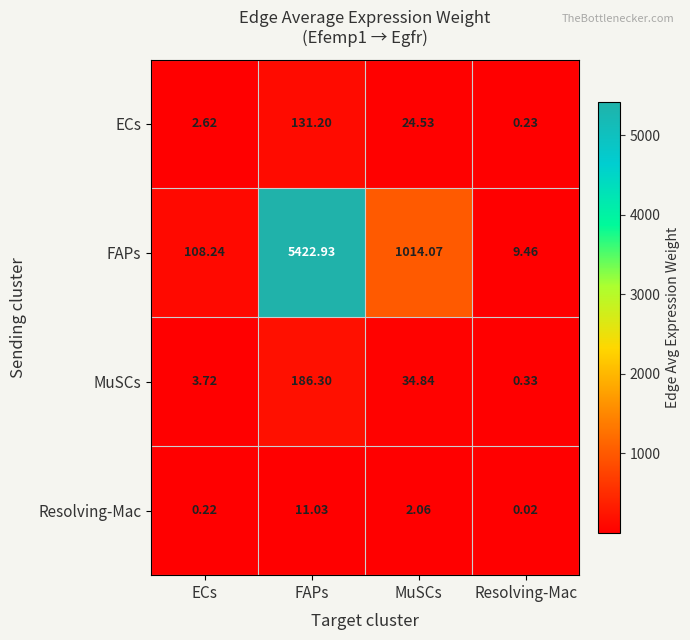

Rank the series by their maximum value, from highest to lowest.

FAPs, MuSCs, ECs, Resolving-Mac